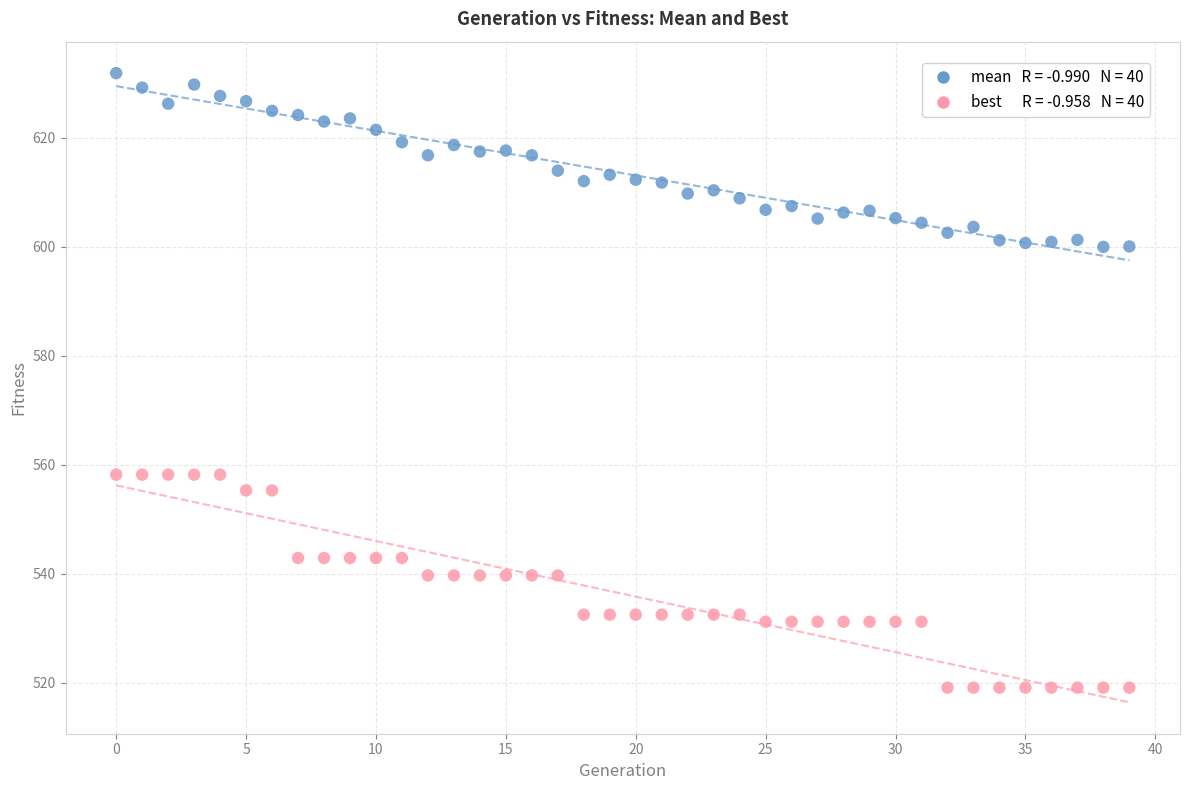

Across all data points, what is the range of Y values (max minus min)?

112.8